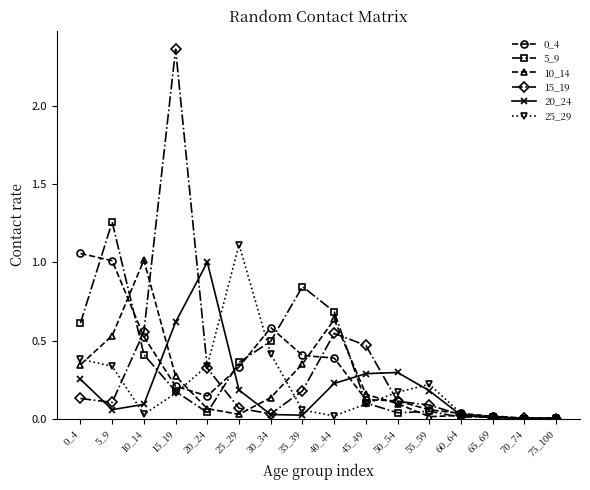

What is the total value across all series at 20_24?

1.9